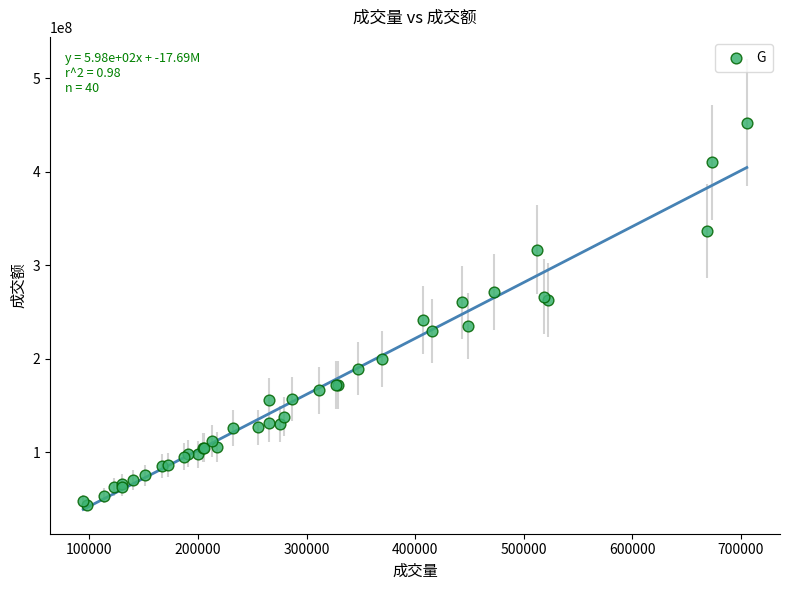

What Y value in the scatter plot is closest to 247706570?

241477578